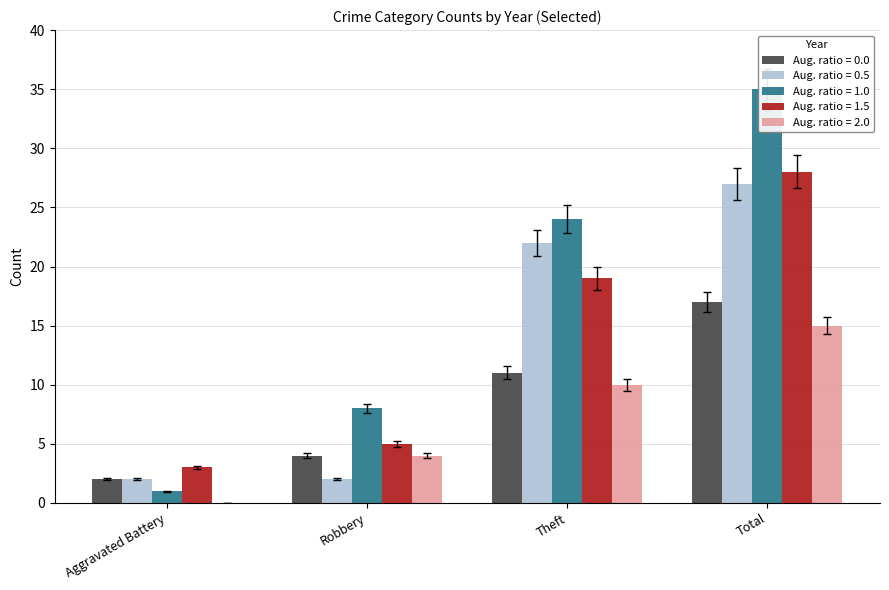

What is the total value across all series at Theft?

86.0